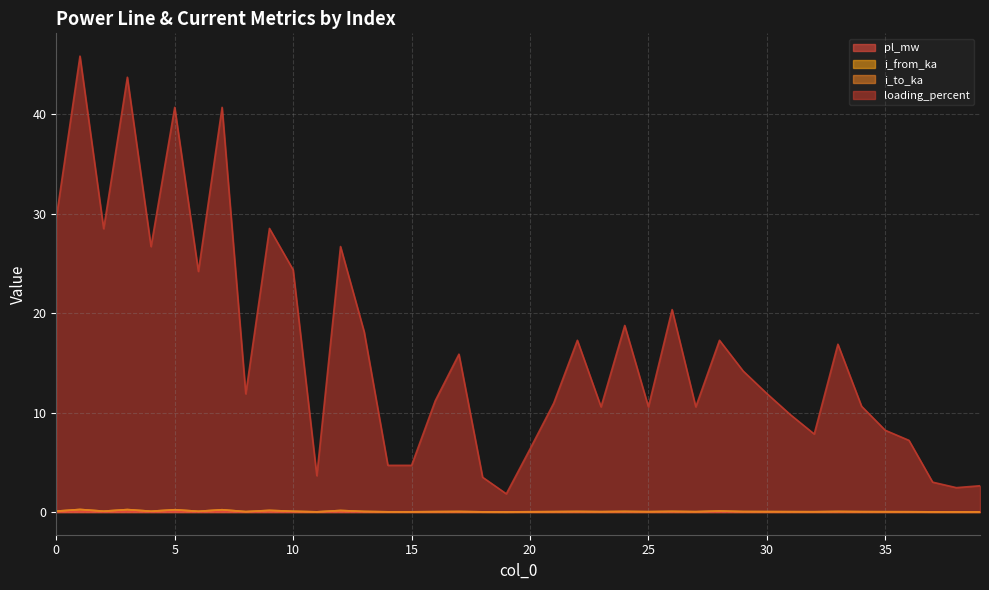

The pl_mw series shows 0.0 at 18. True or false?

False